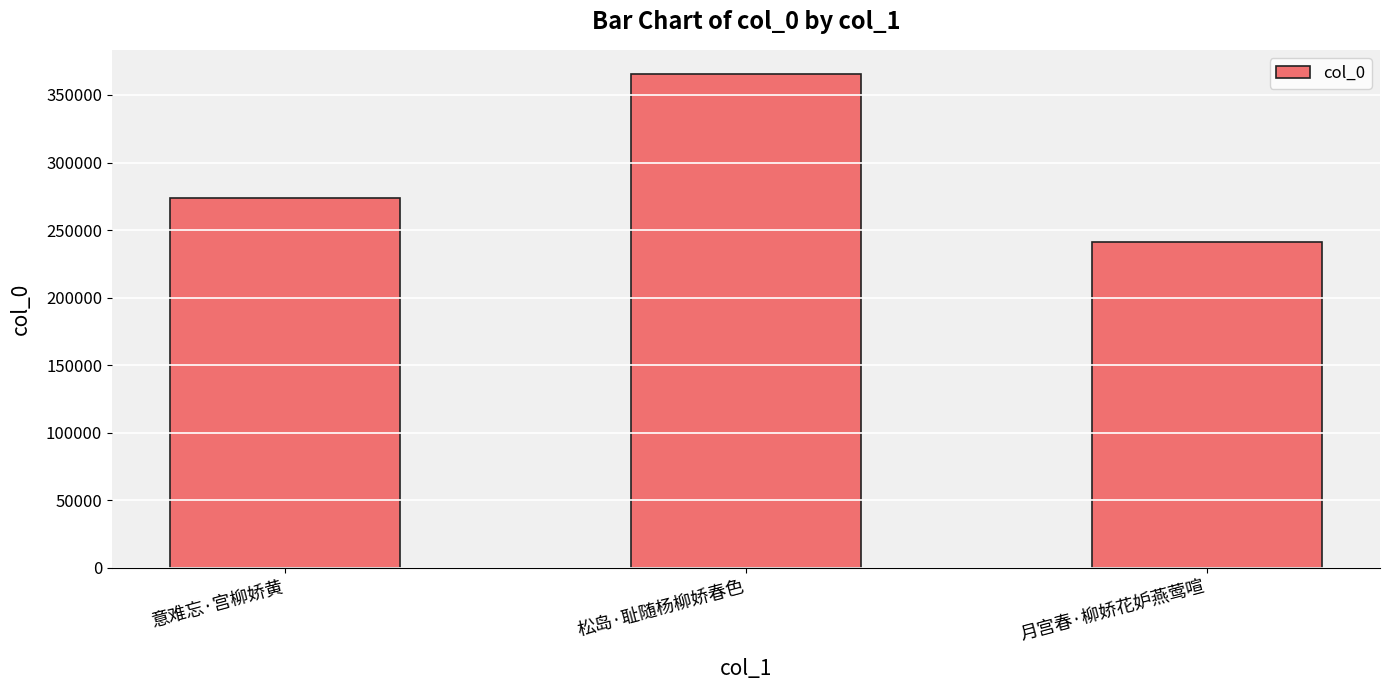

Between 松岛·耻随杨柳娇春色 and 月宫春·柳娇花妒燕莺喧, which is larger?

松岛·耻随杨柳娇春色